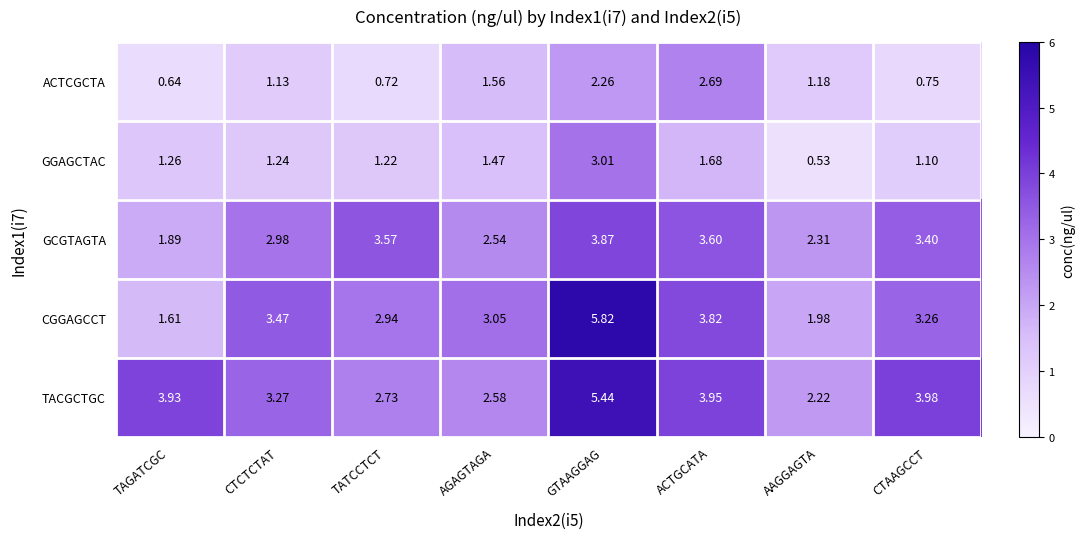

Which series has the largest total across all categories?

TACGCTGC